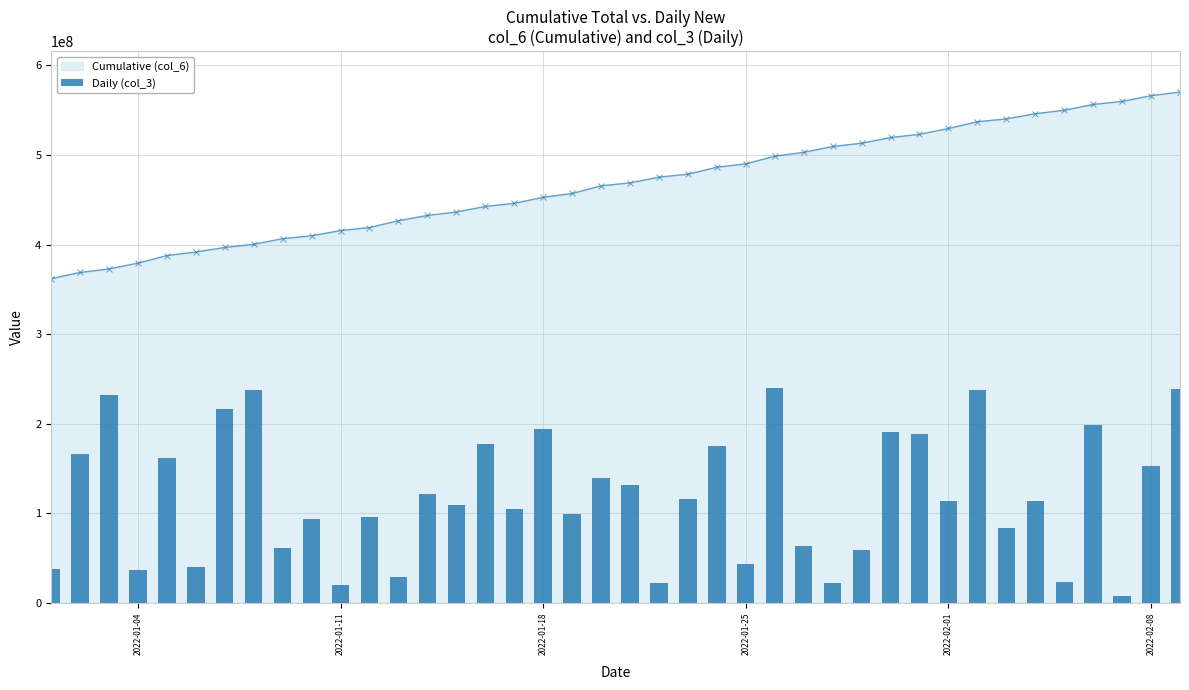

Does the chart contain any negative values?

No